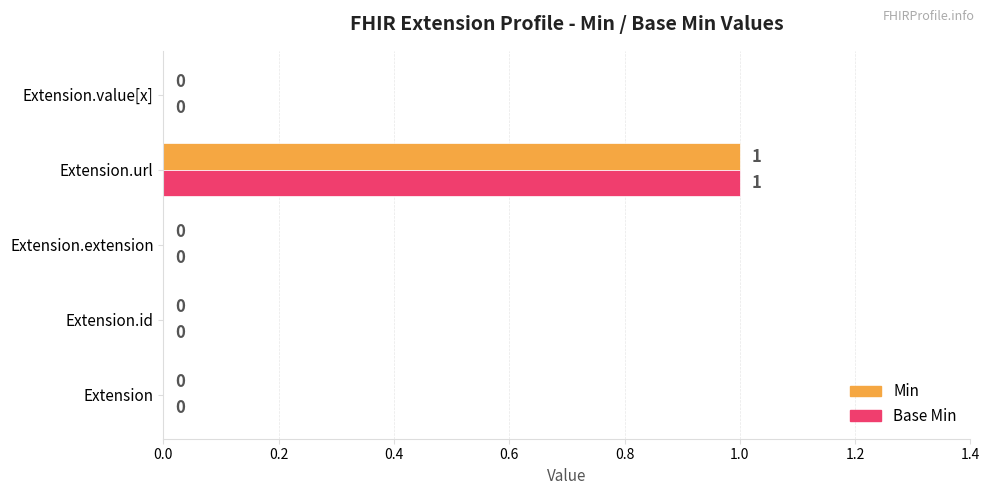

At which category does the chart reach its peak across all series?

Extension.url